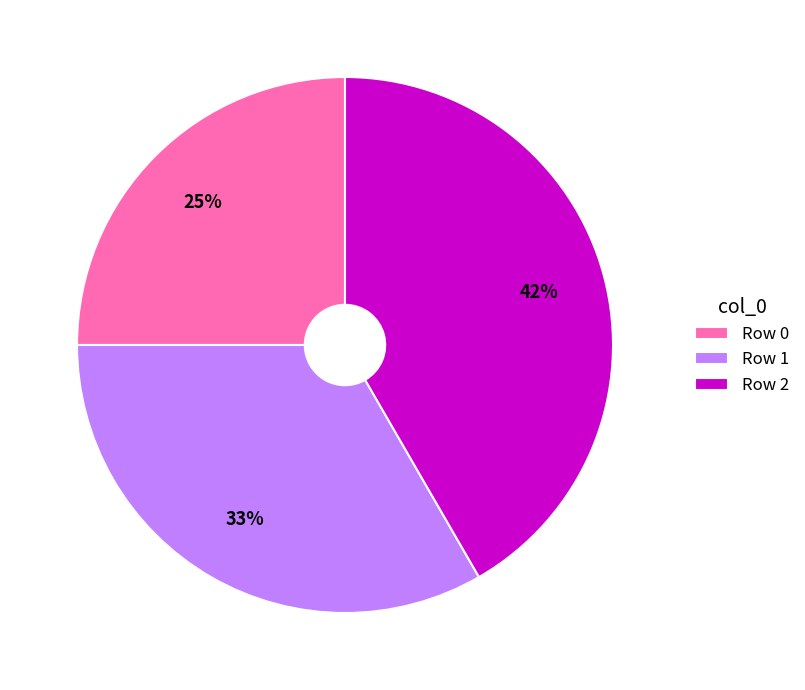

Is the sum of Row 0 and Row 1 greater than half?

Yes